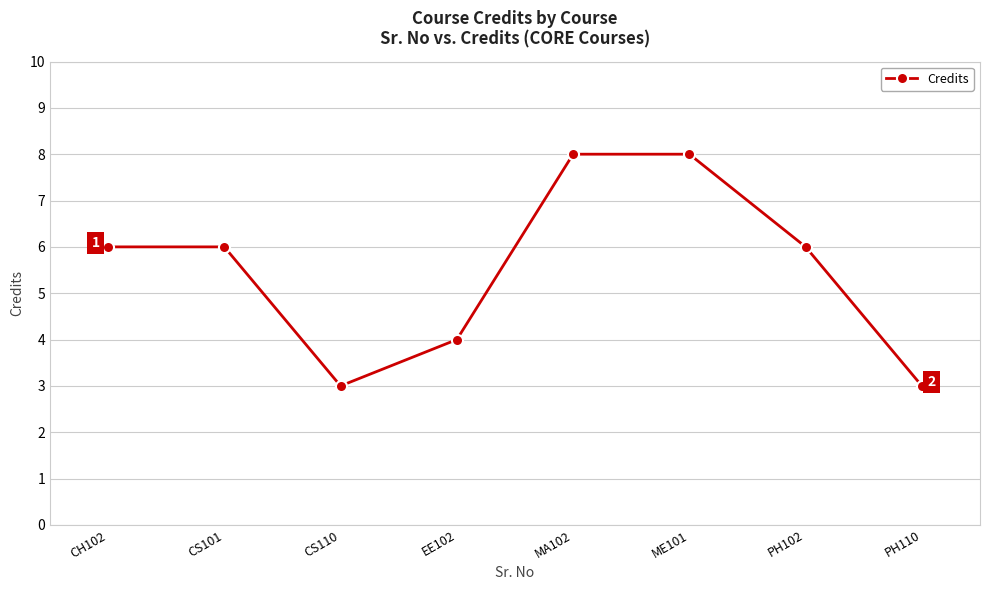

How many distinct data groups are displayed?

1